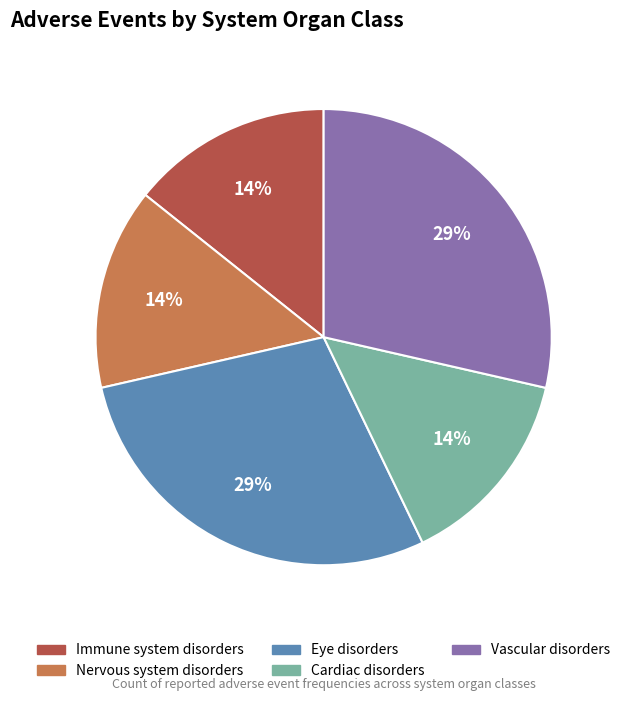

Does Vascular disorders account for over 50% of the chart?

No